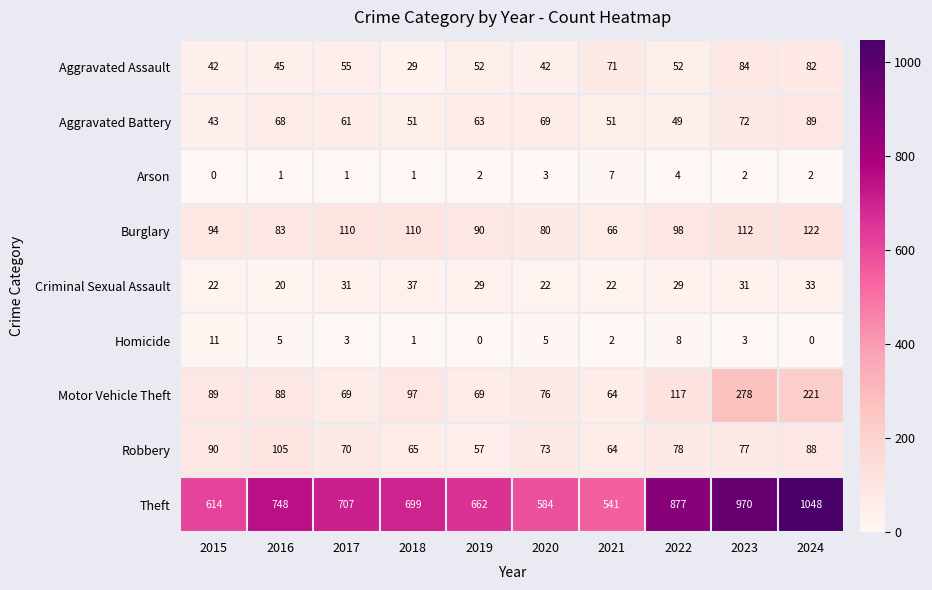

What is the spread (max minus min) of values at 2019?

662